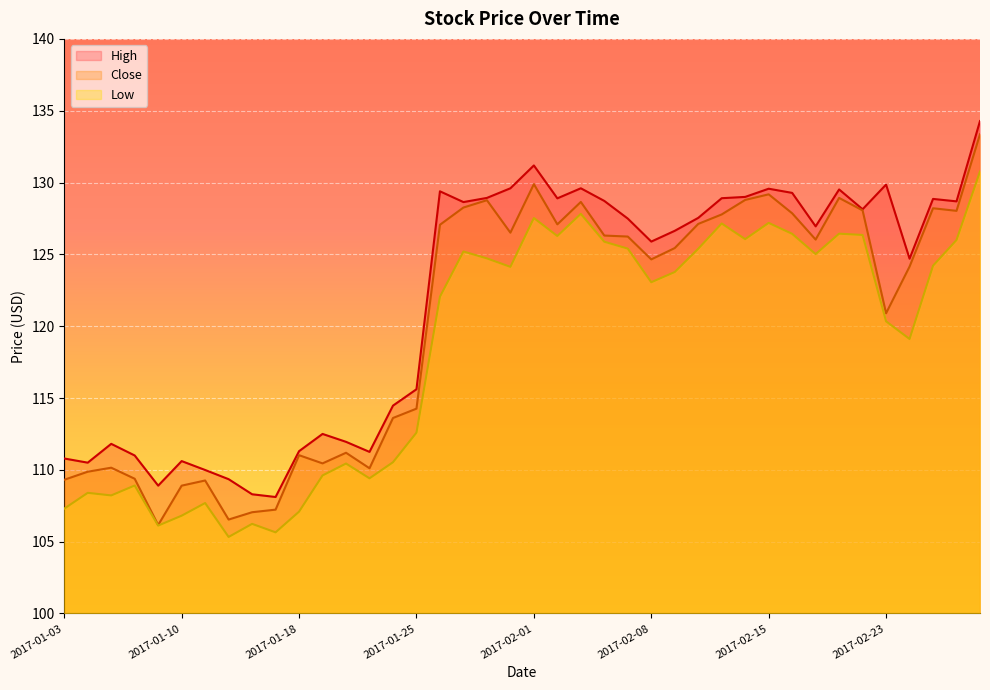

Which series has the largest total across all categories?

High